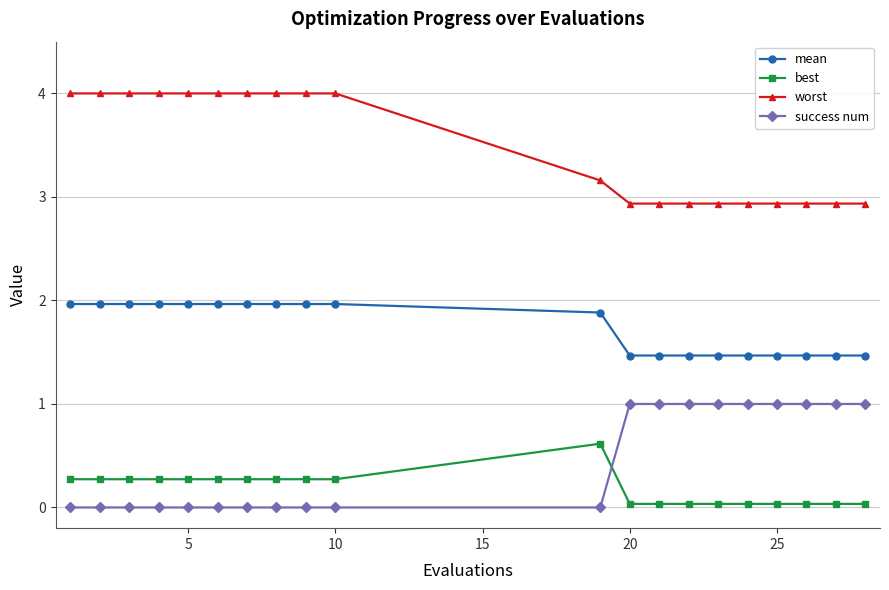

Which series has the widest spread of values?

worst